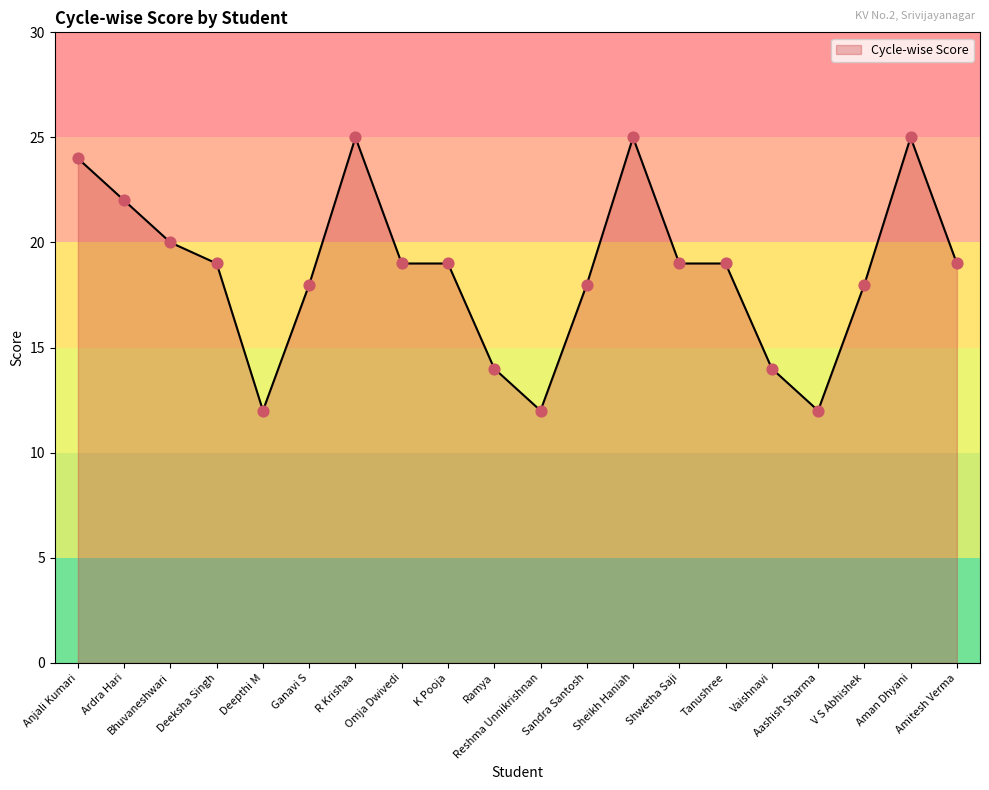

Between Aashish Sharma and Sandra Santosh, which is larger?

Sandra Santosh